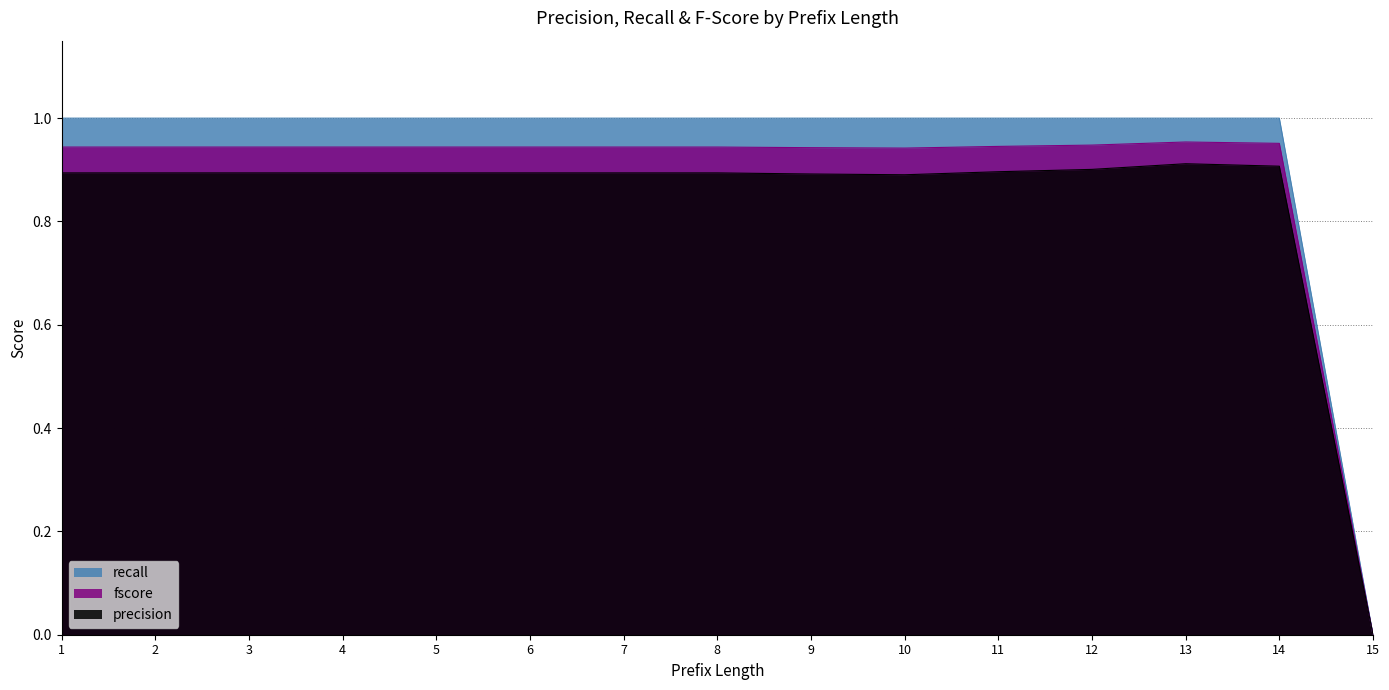

Reading left to right, what are all the values shown in this chart?

precision: 1=0.9	2=0.9	3=0.9	4=0.9	5=0.9	6=0.9	7=0.9	8=0.9	9=0.9	10=0.9	11=0.9	12=0.9	13=0.9	14=0.9	15=0.0
recall: 1=1.0	2=1.0	3=1.0	4=1.0	5=1.0	6=1.0	7=1.0	8=1.0	9=1.0	10=1.0	11=1.0	12=1.0	13=1.0	14=1.0	15=0.0
fscore: 1=0.9	2=0.9	3=0.9	4=0.9	5=0.9	6=0.9	7=0.9	8=0.9	9=0.9	10=0.9	11=0.9	12=0.9	13=1.0	14=1.0	15=0.0